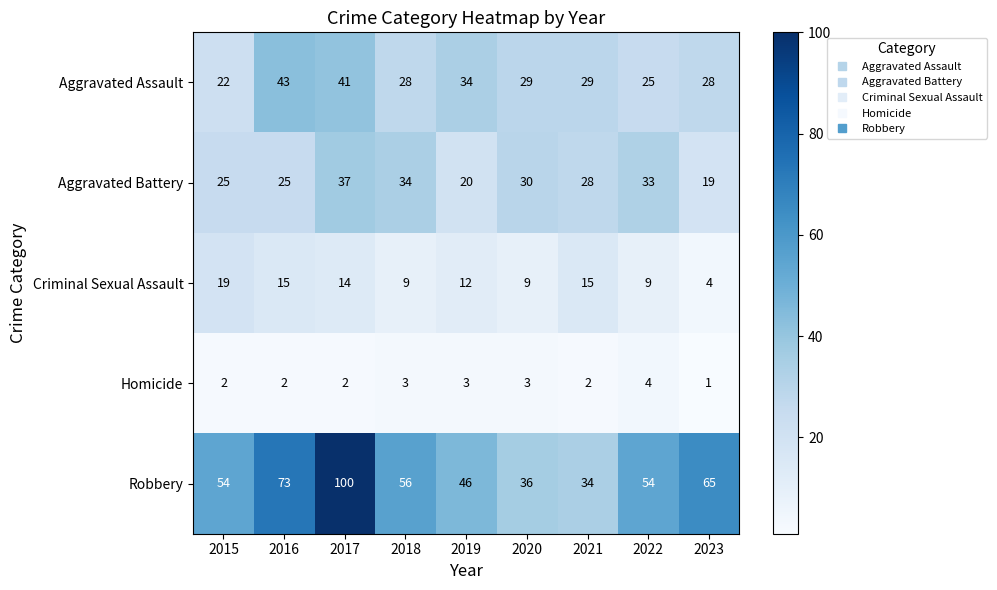

Between 2017 and 2023, which series saw the biggest shift?

Robbery